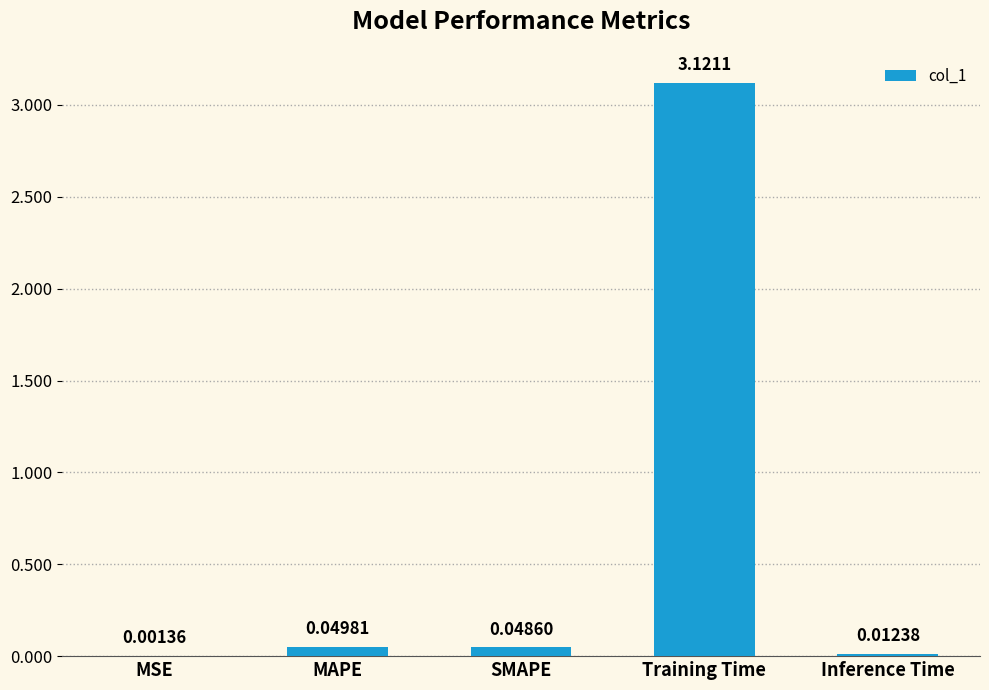

Which has a higher value, SMAPE or Training Time?

Training Time